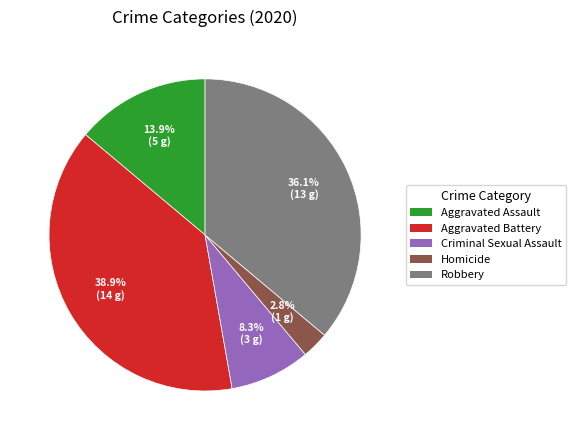

The Aggravated Assault slice represents 1% of the pie. True or false?

False